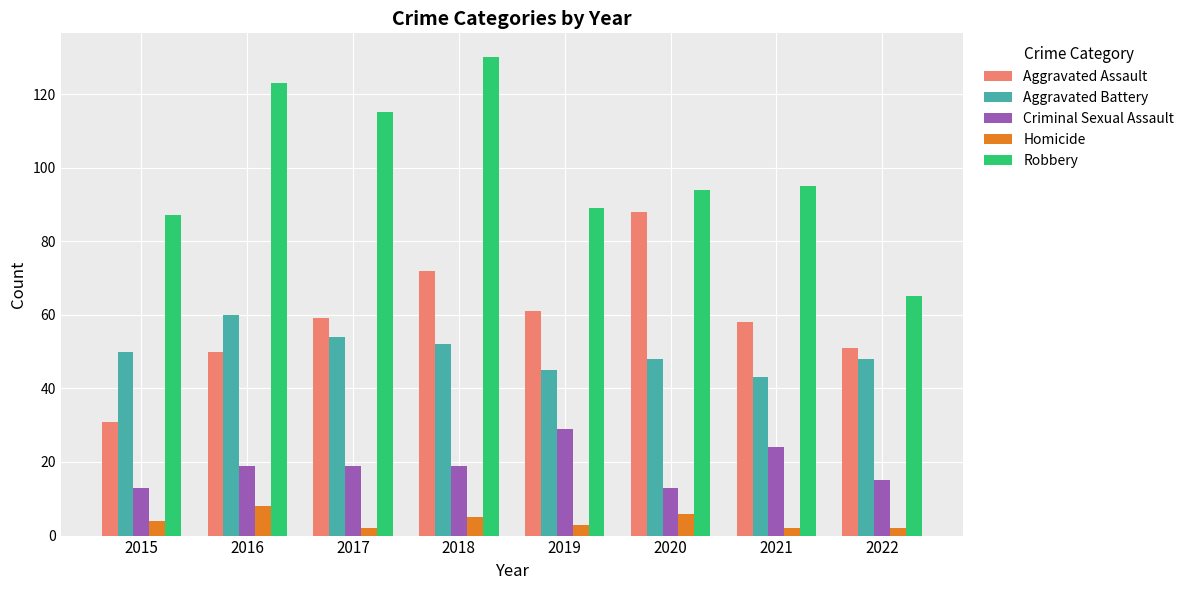

How many bars are there in each group?

5